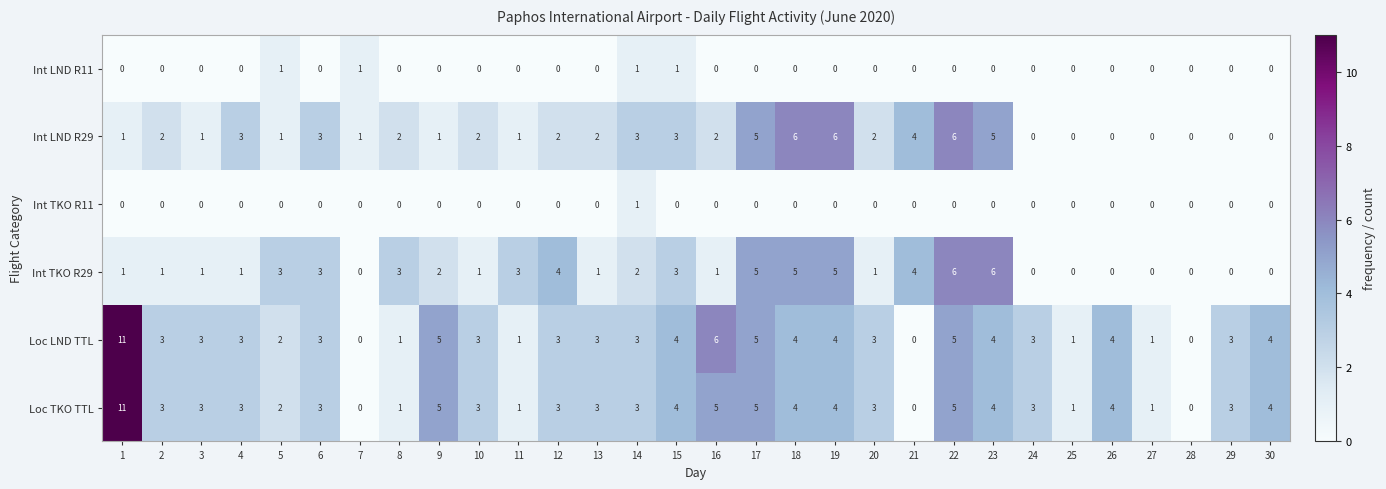

How many values in the Int TKO R29 series are below 1?

8